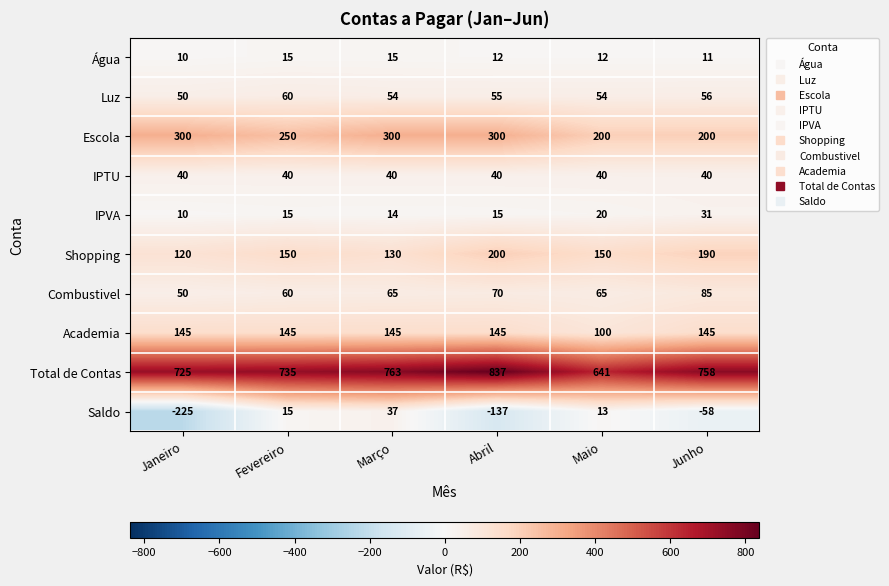

How many data points does each series have?

6